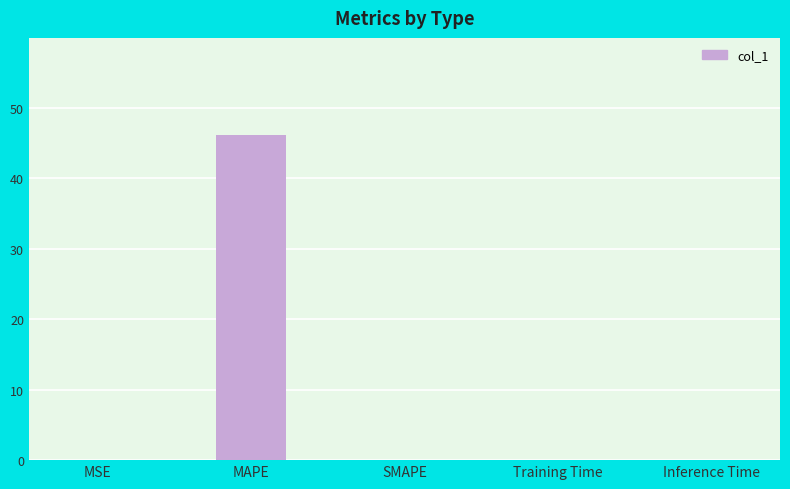

Which has a higher value, Inference Time or MAPE?

MAPE